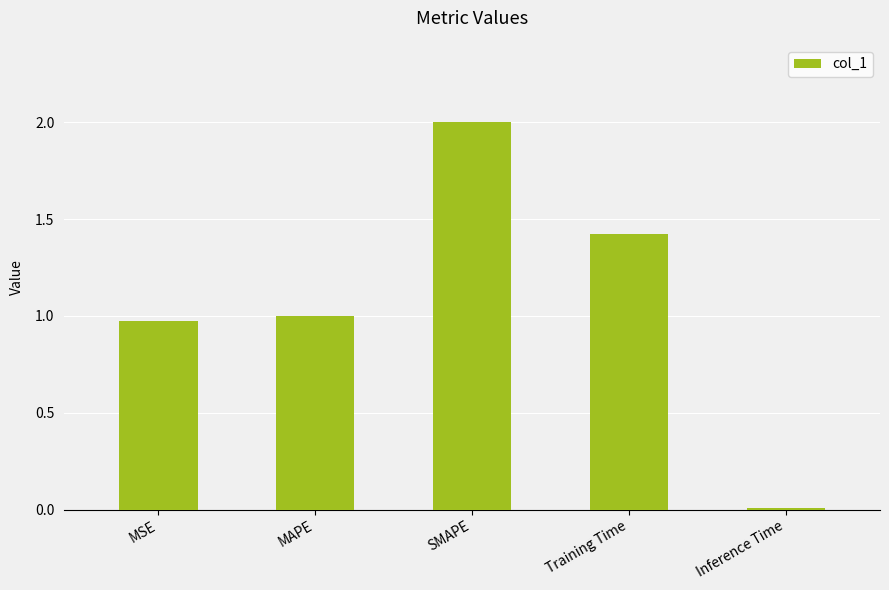

What is the difference between the second highest and minimum values?

1.4